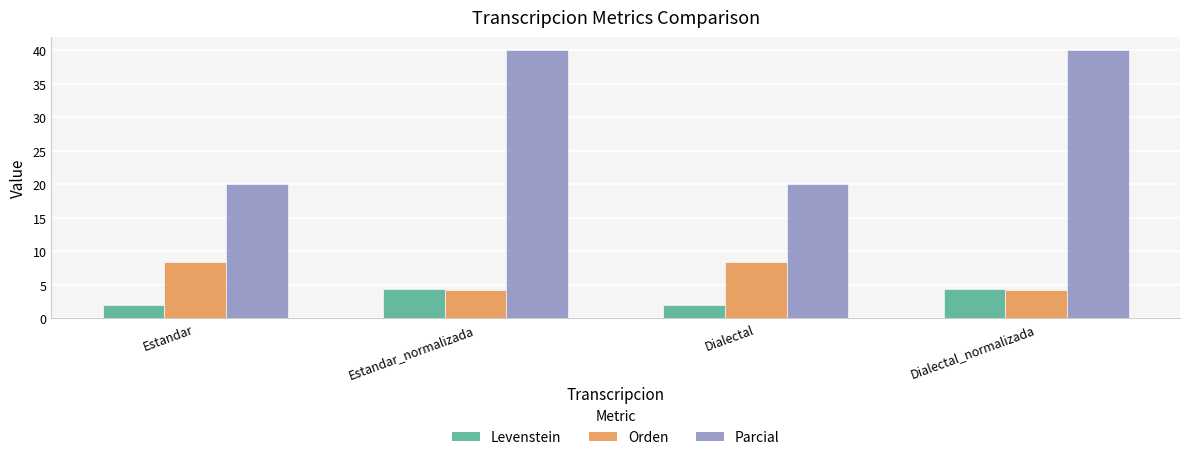

What value does the Parcial series have at Estandar_normalizada?

40.0